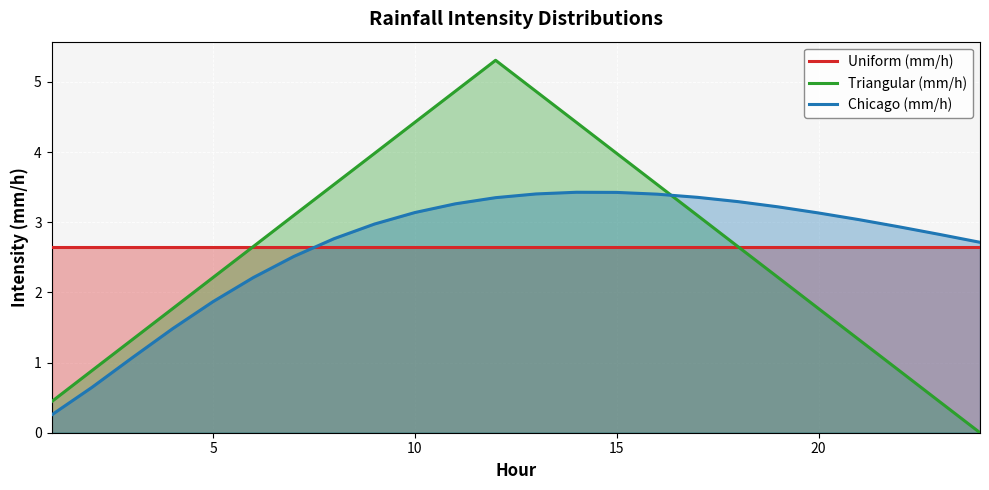

Which series has the largest range (max minus min)?

Triangular (mm/h)